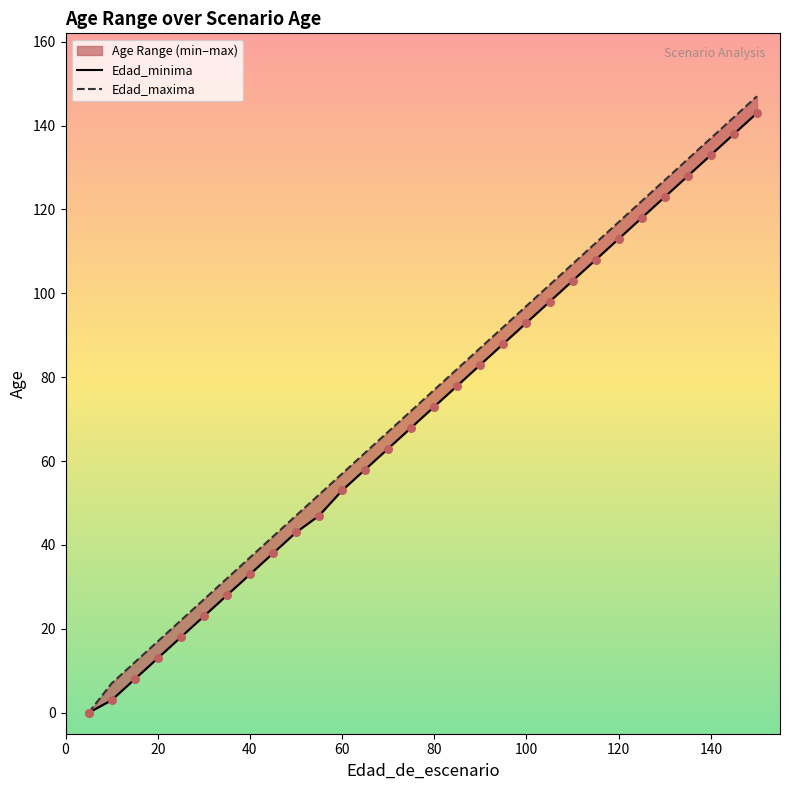

What are all the series names shown in the legend?

Edad_minima, Edad_maxima